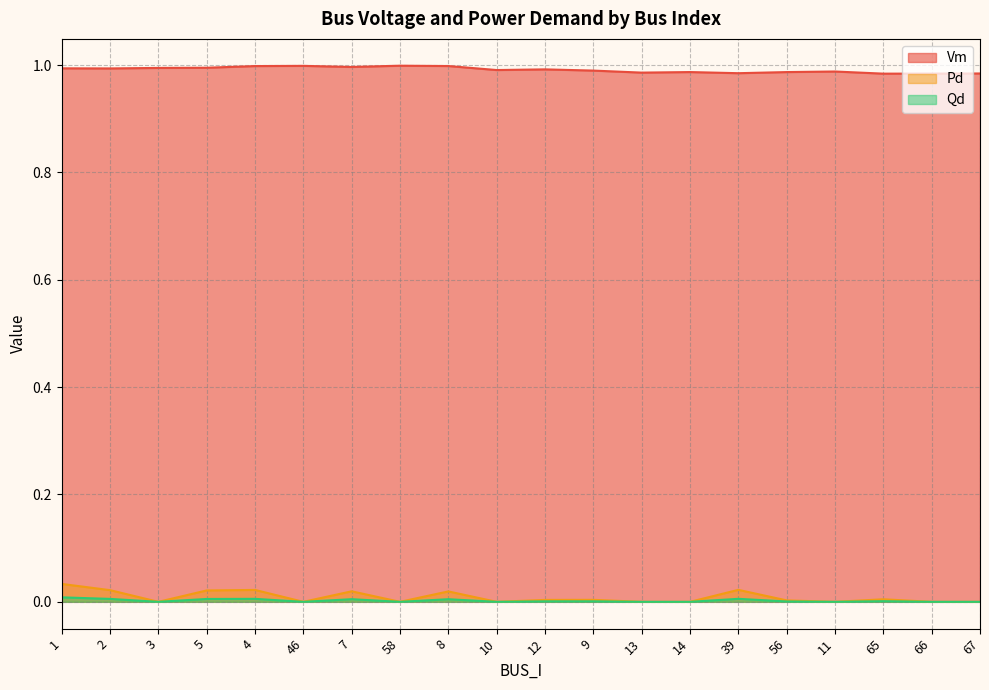

How many interior local valleys does the Pd series have?

5